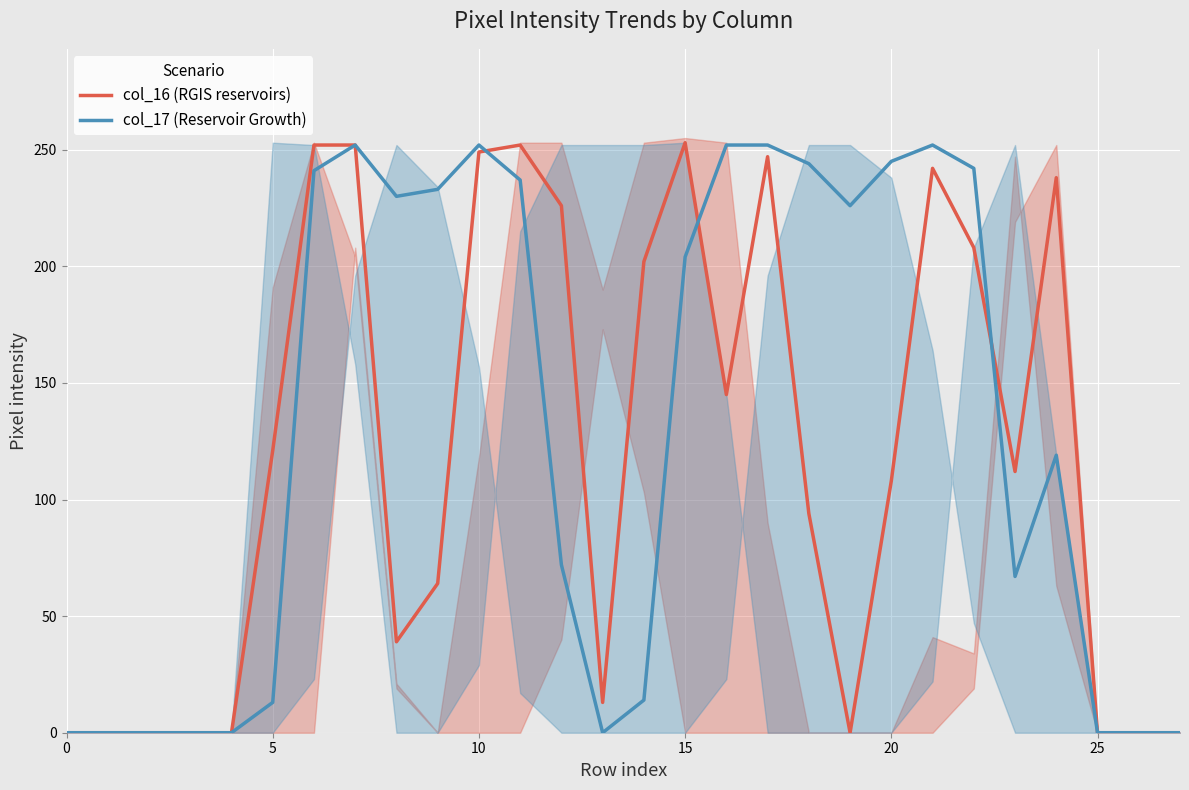

What is the total value across all series at 9?

297